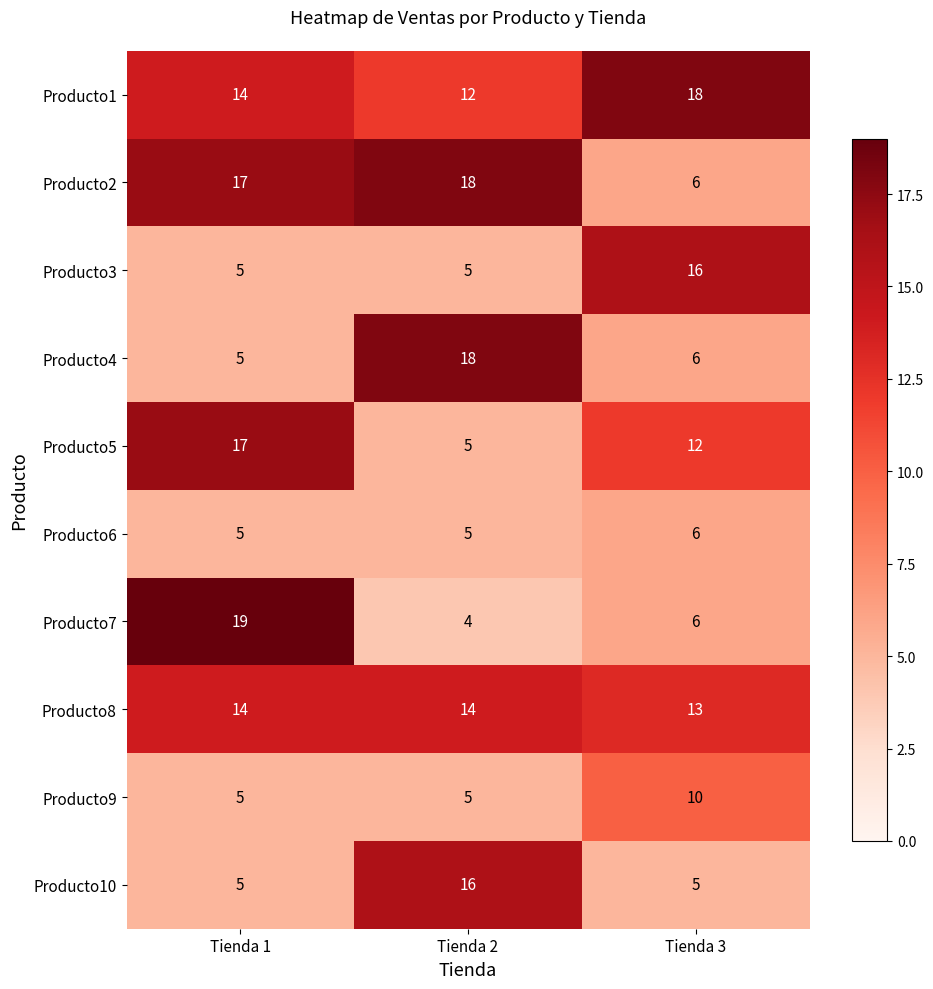

What is the smallest value displayed?

4